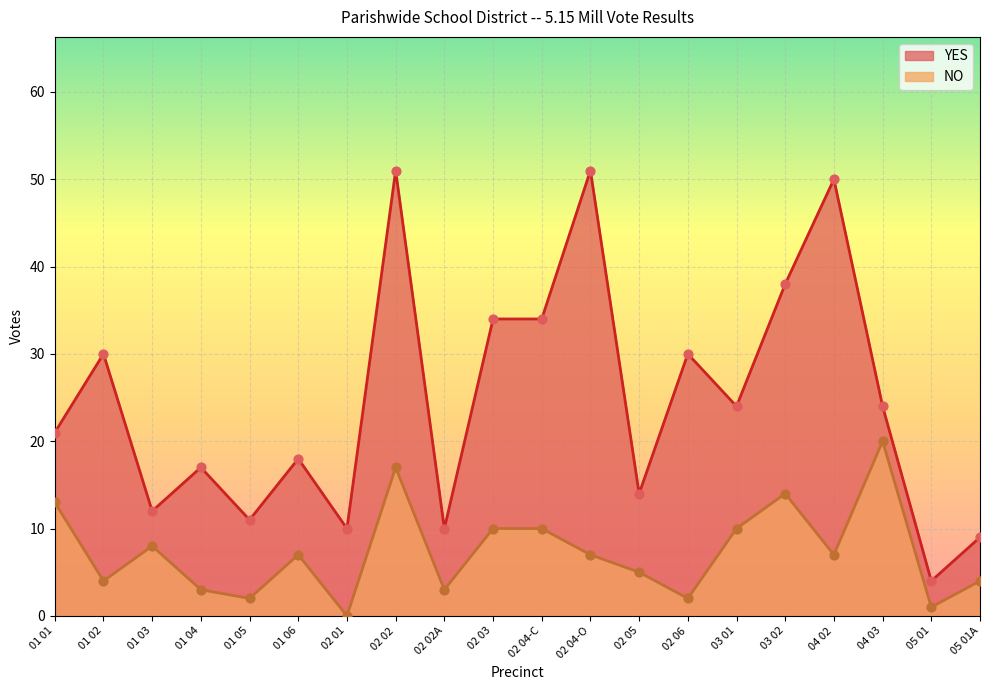

Is the value of YES at 05 01 greater than the value of NO at 04 02?

No